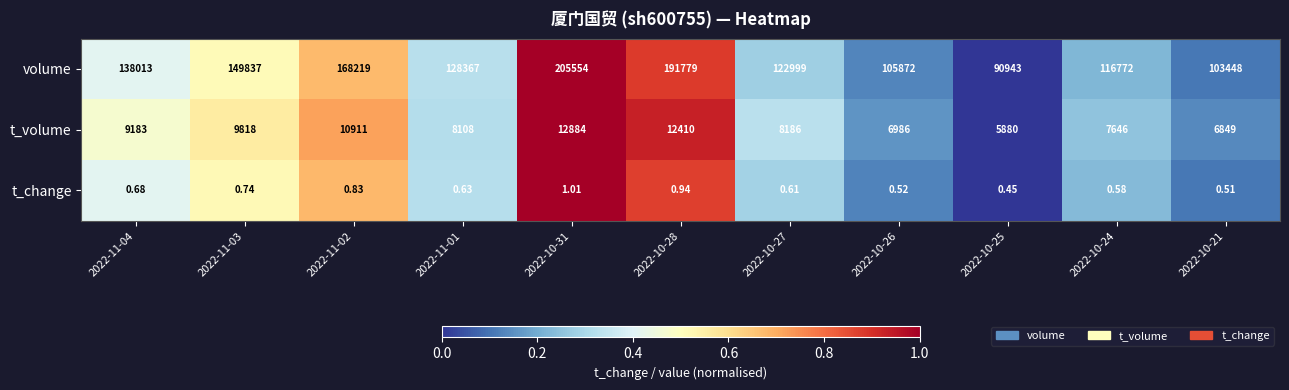

Rank the series by their maximum value, from highest to lowest.

volume, t_volume, t_change